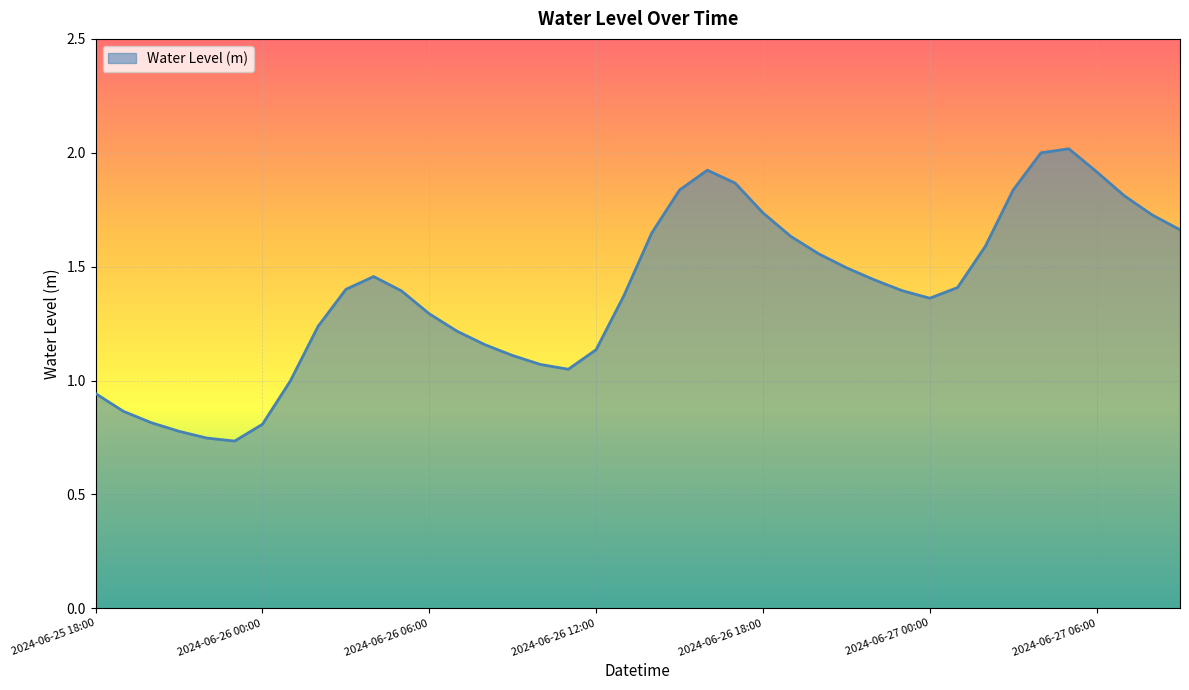

What is the greatest value displayed?

2.0